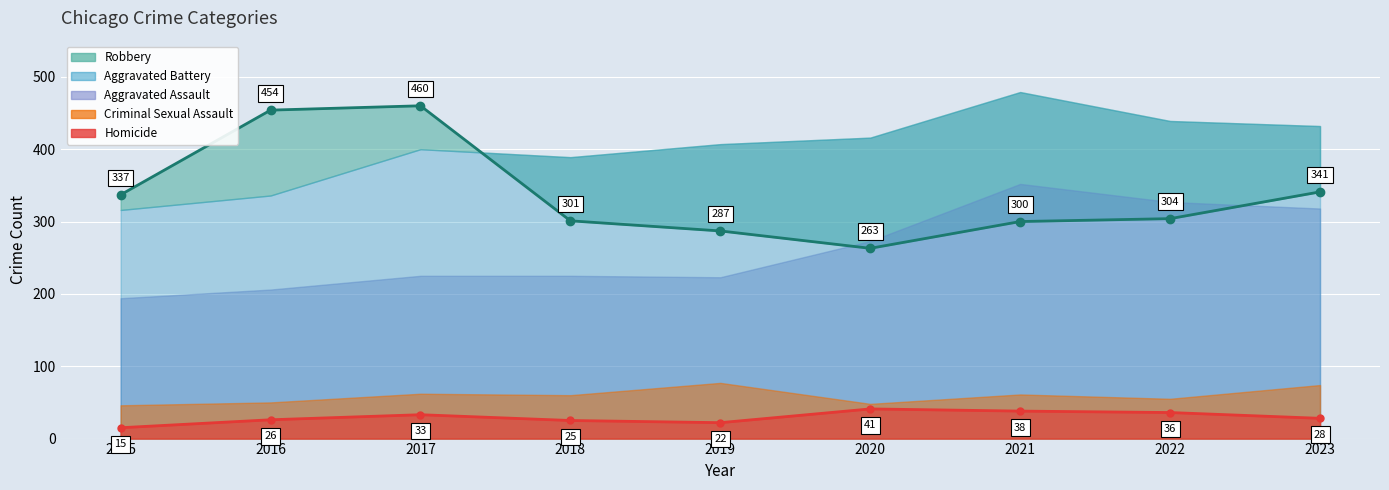

What is the sum of the Criminal Sexual Assault values at 2017 and 2020?

110